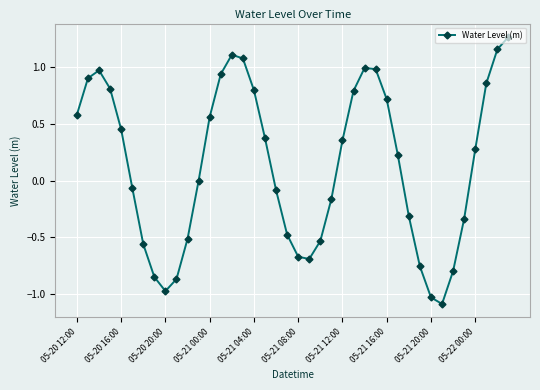

What is the smallest value displayed?

-1.1